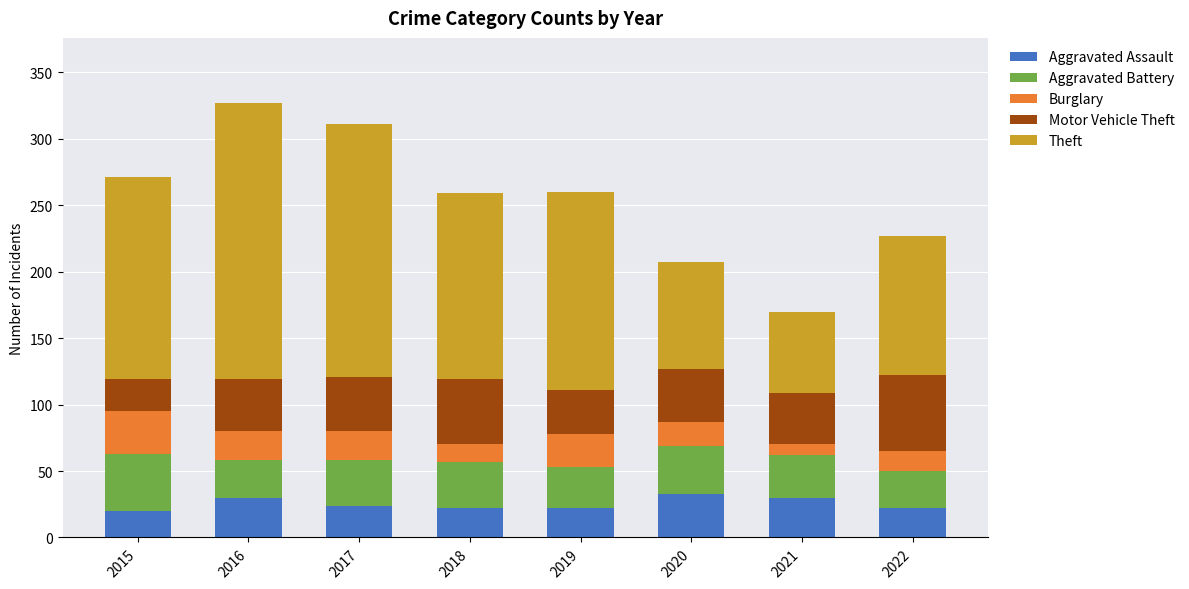

What is the minimum value for Aggravated Assault?

20